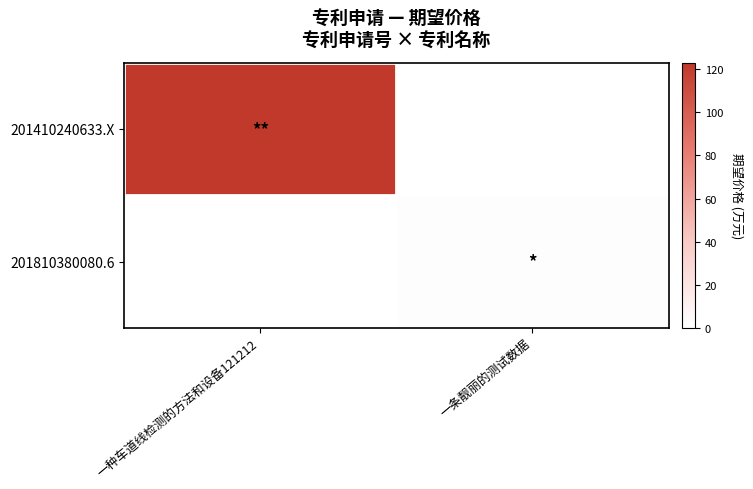

List the series in order of their peak value, highest first.

201410240633.X, 201810380080.6